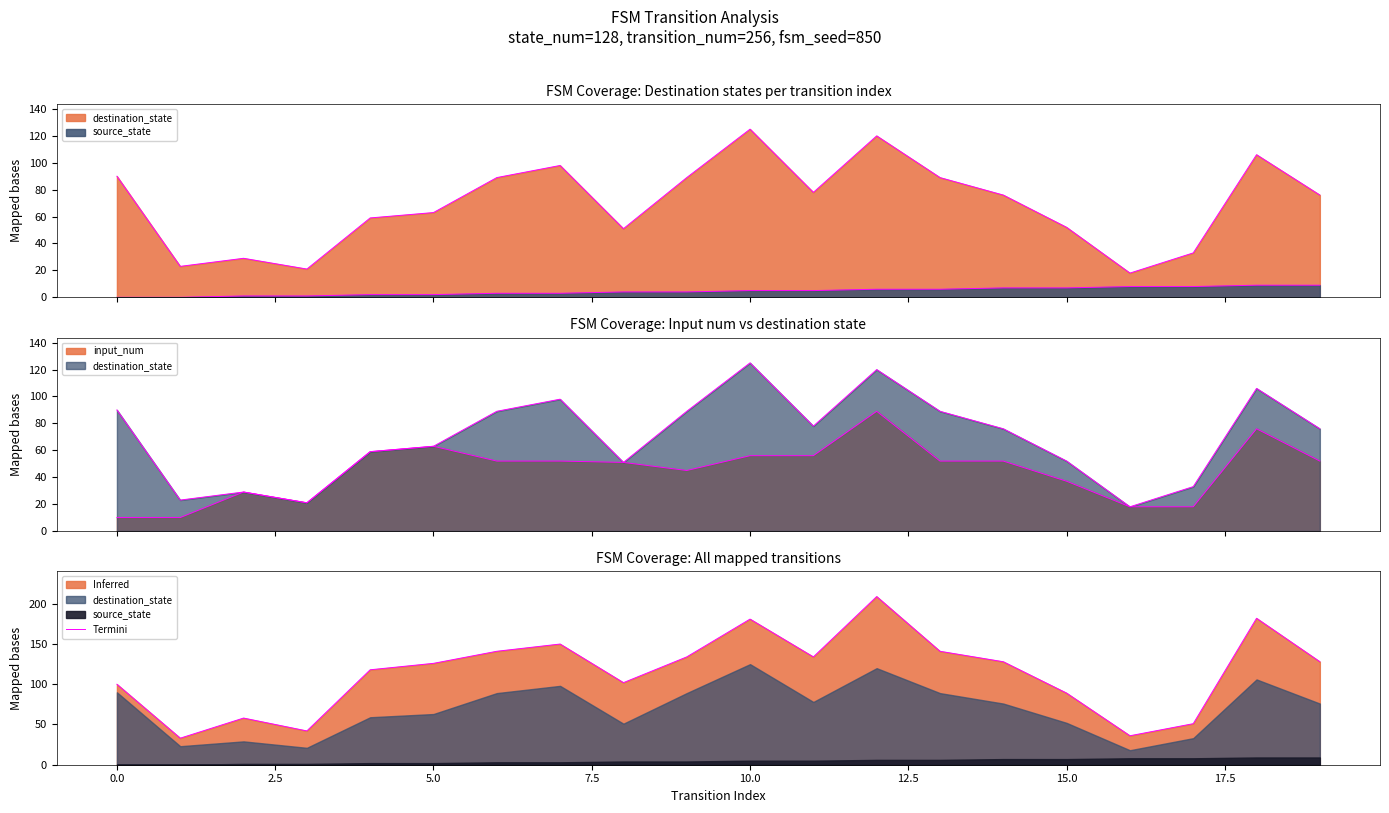

Reading left to right, transcribe all the data shown in this chart.

100	33	58	42	118	126	141	150	102	134	181	134	209	141	128	89	36	51	182	128